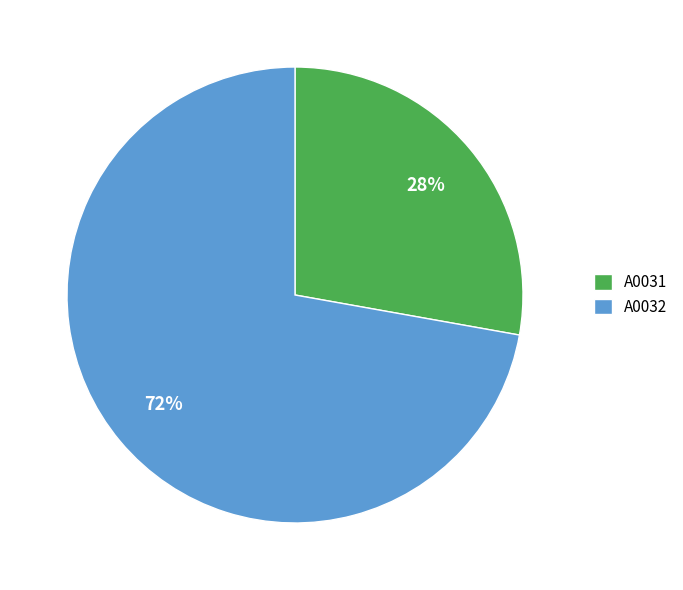

What is the majority slice?

A0032